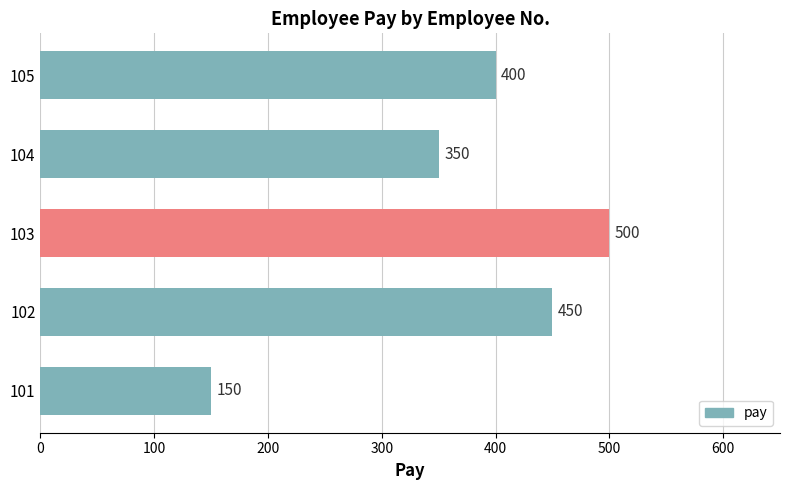

Is it true that the value at 102 is 784?

False